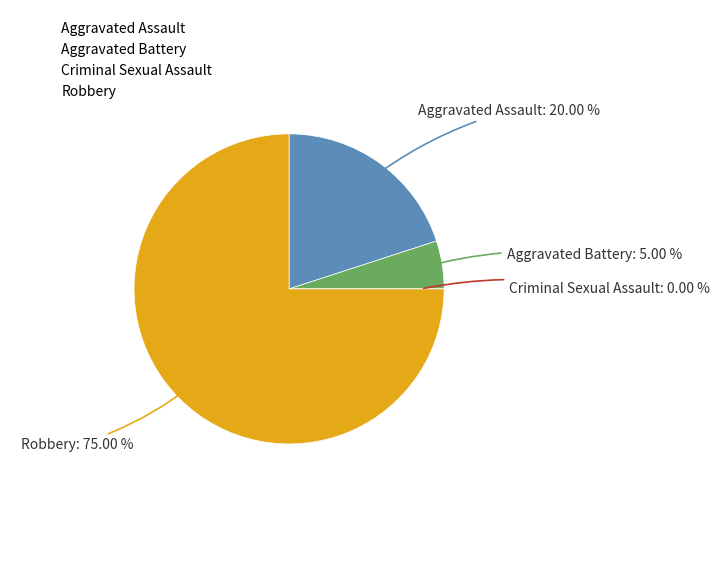

Combined, do Criminal Sexual Assault and Aggravated Battery account for over 50%?

No